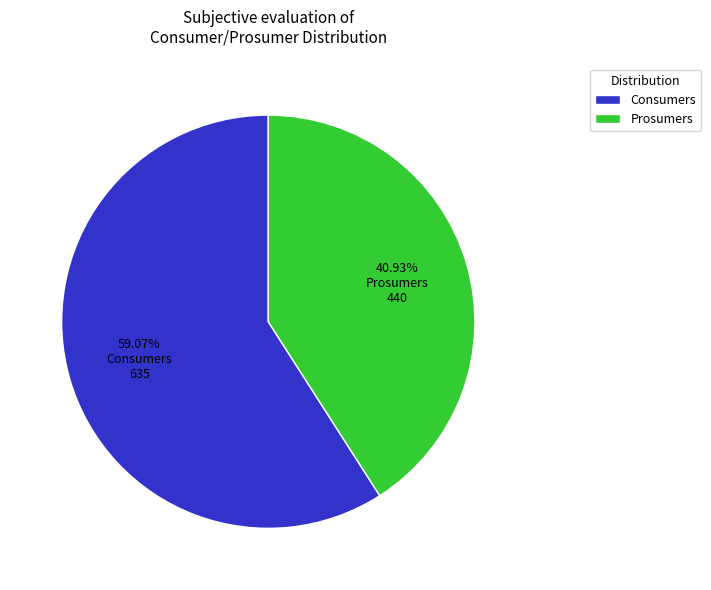

Is it true that Consumers is 59% of the pie?

True